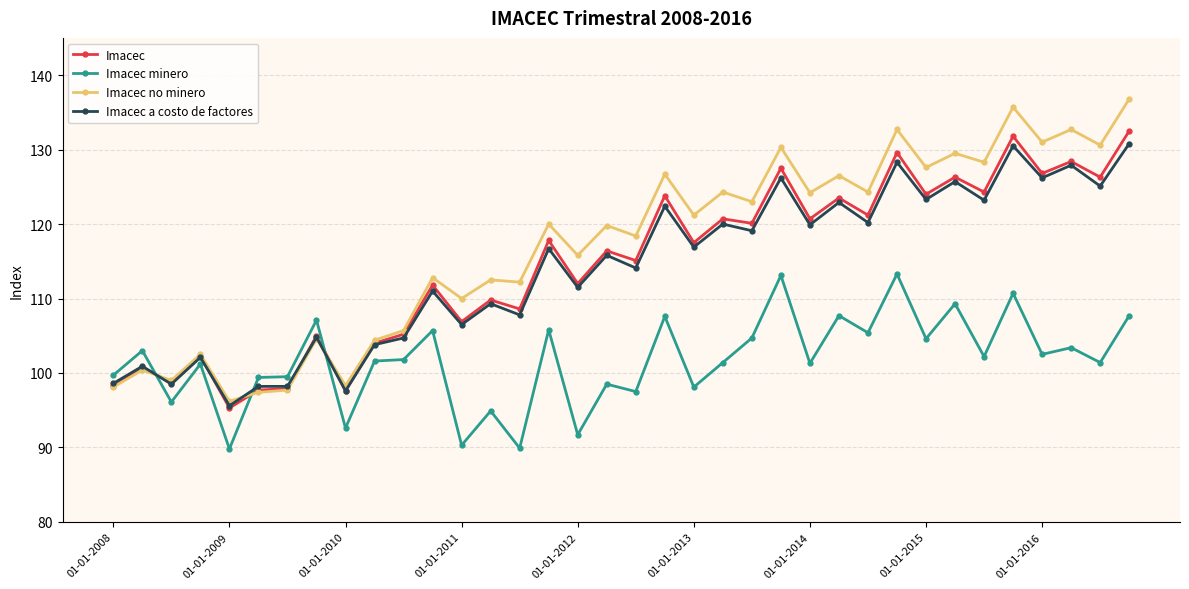

What is the value of the Imacec no minero point at the 31st from the left?

128.3